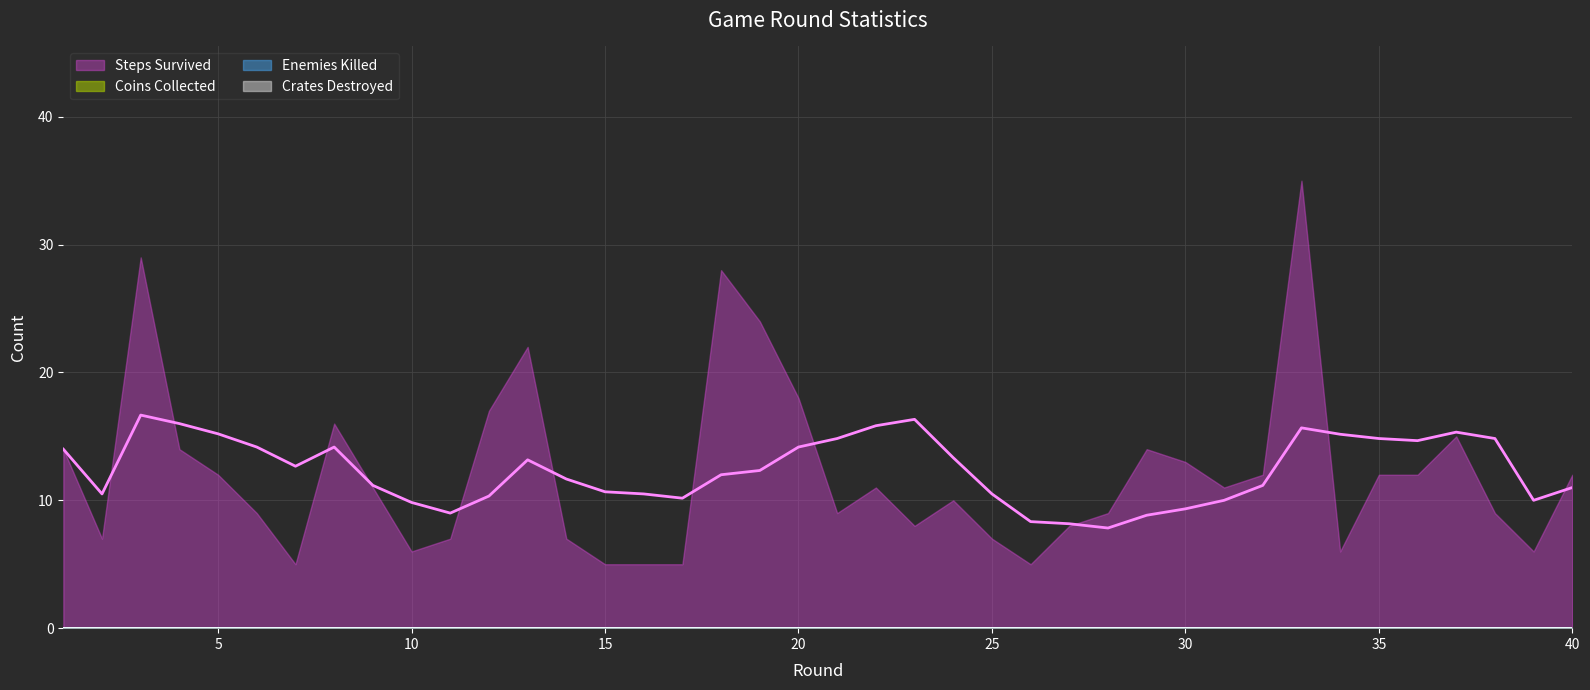

What is the total value across all series at 1?

14